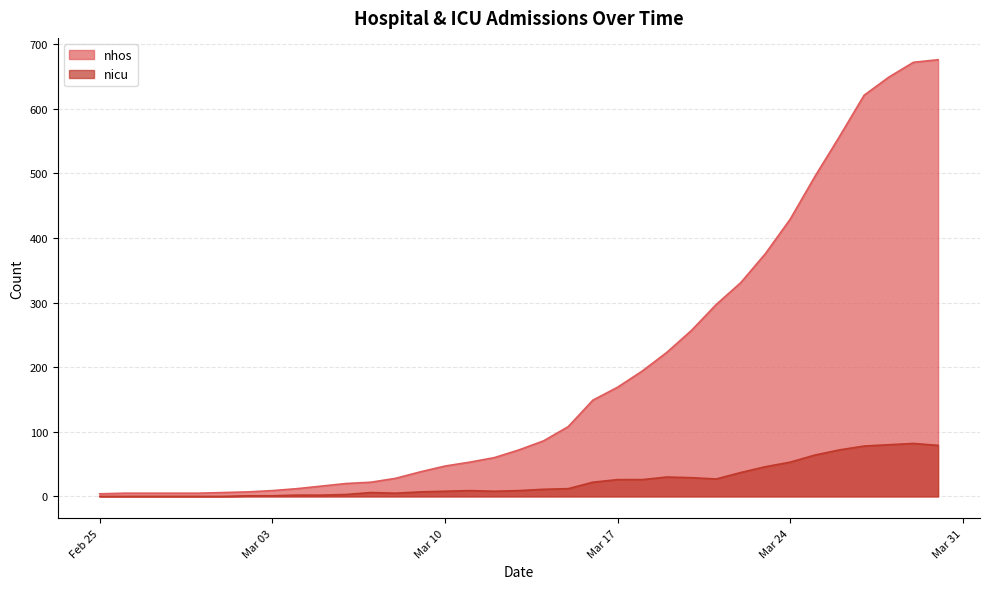

Reading left to right, list all the values displayed in this chart.

nhos: 4	5	5	5	5	6	7	9	12	16	20	22	28	38	47	53	60	72	86	108	149	169	194	223	257	297	331	376	429	495	557	621	649	672	676
nicu: 0	0	0	0	0	0	1	1	2	2	3	6	5	7	8	9	8	9	11	12	22	26	26	30	29	27	37	46	53	64	72	78	80	82	79